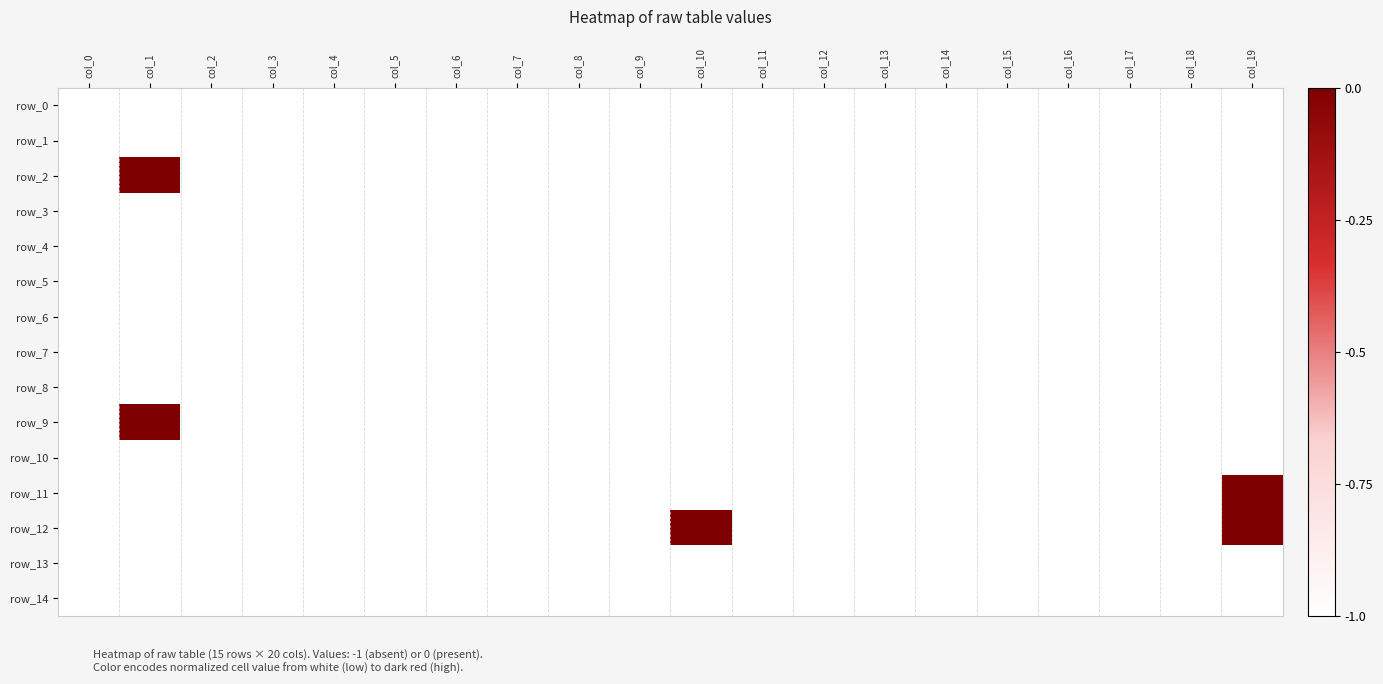

Reading left to right, list all the values displayed in this chart.

row_0: 0	0	0	0	0	0	0	0	0	0	0	0	0	0	0	0	0	0	0	0
row_1: 0	0	0	0	0	0	0	0	0	0	0	0	0	0	0	0	0	0	0	0
row_2: 0	1	0	0	0	0	0	0	0	0	0	0	0	0	0	0	0	0	0	0
row_3: 0	0	0	0	0	0	0	0	0	0	0	0	0	0	0	0	0	0	0	0
row_4: 0	0	0	0	0	0	0	0	0	0	0	0	0	0	0	0	0	0	0	0
row_5: 0	0	0	0	0	0	0	0	0	0	0	0	0	0	0	0	0	0	0	0
row_6: 0	0	0	0	0	0	0	0	0	0	0	0	0	0	0	0	0	0	0	0
row_7: 0	0	0	0	0	0	0	0	0	0	0	0	0	0	0	0	0	0	0	0
row_8: 0	0	0	0	0	0	0	0	0	0	0	0	0	0	0	0	0	0	0	0
row_9: 0	1	0	0	0	0	0	0	0	0	0	0	0	0	0	0	0	0	0	0
row_10: 0	0	0	0	0	0	0	0	0	0	0	0	0	0	0	0	0	0	0	0
row_11: 0	0	0	0	0	0	0	0	0	0	0	0	0	0	0	0	0	0	0	1
row_12: 0	0	0	0	0	0	0	0	0	0	1	0	0	0	0	0	0	0	0	1
row_13: 0	0	0	0	0	0	0	0	0	0	0	0	0	0	0	0	0	0	0	0
row_14: 0	0	0	0	0	0	0	0	0	0	0	0	0	0	0	0	0	0	0	0